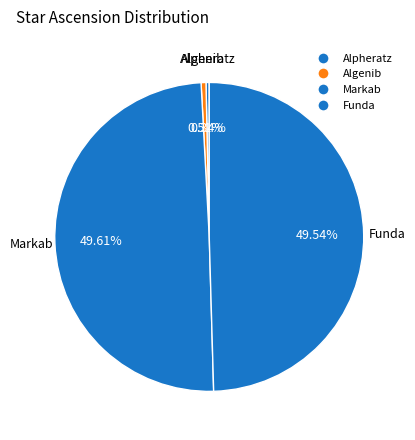

Is Markab the majority of the pie?

No